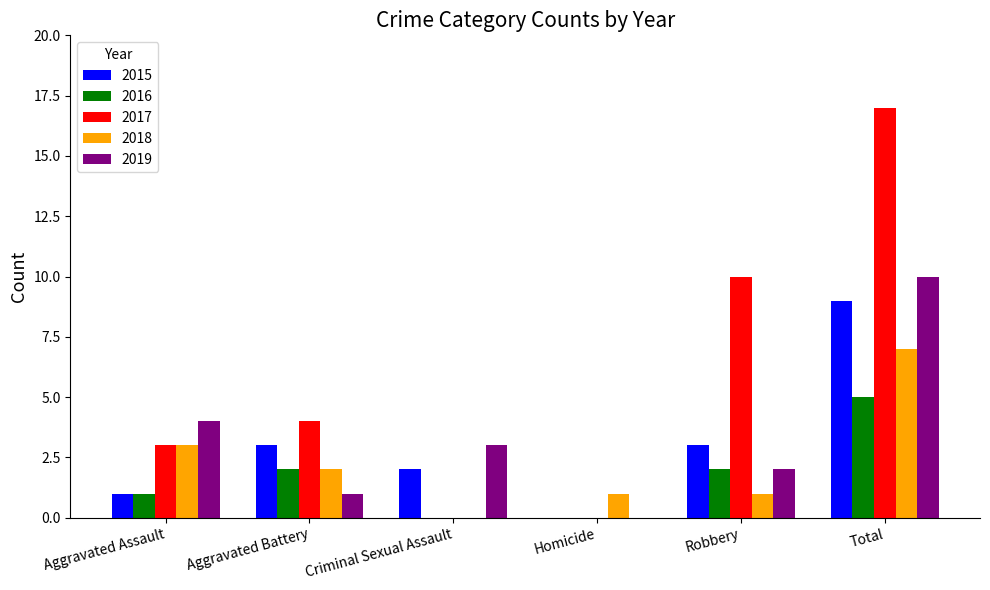

Between Robbery and Total, which series saw the biggest shift?

2019